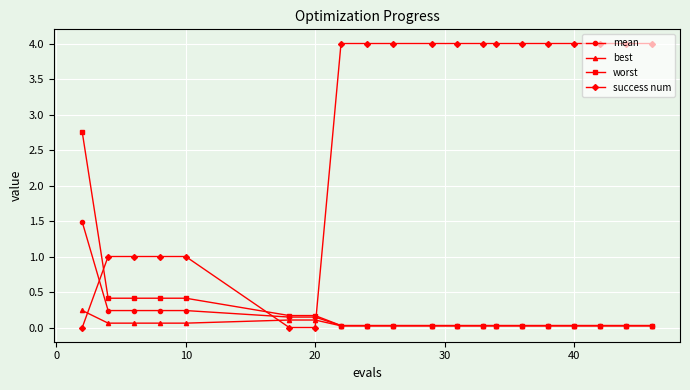

Which series has the largest total across all categories?

success num